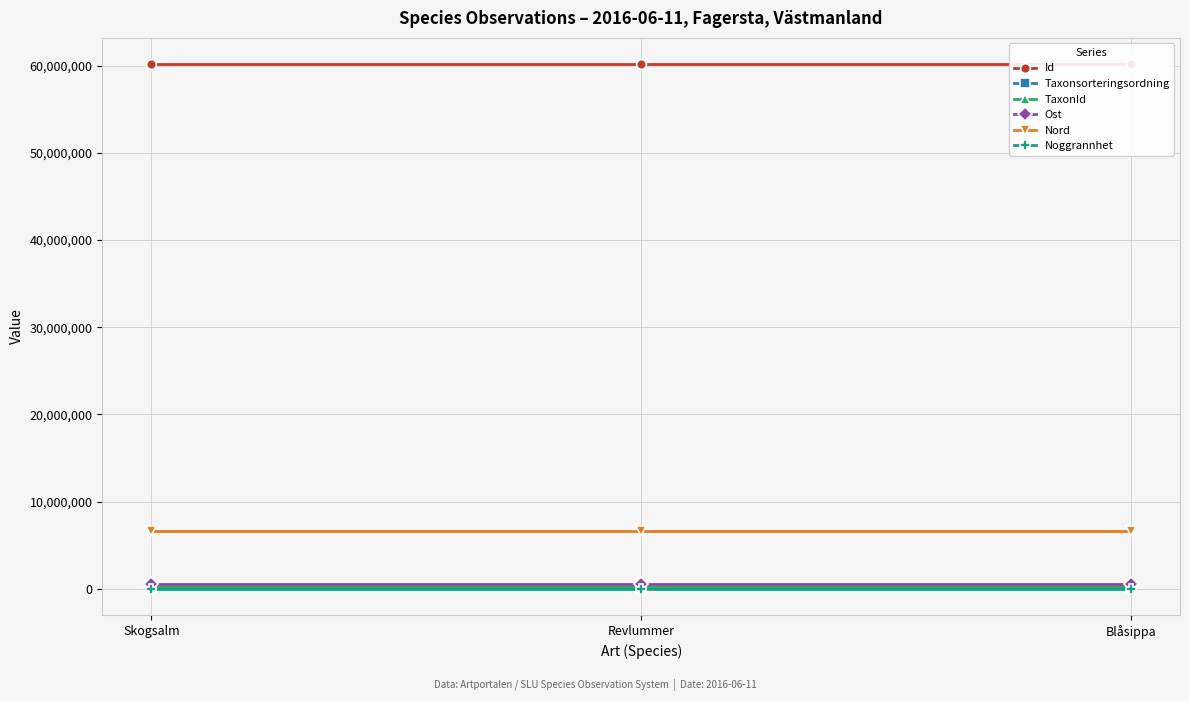

At which category is the sum across all series the highest?

Skogsalm